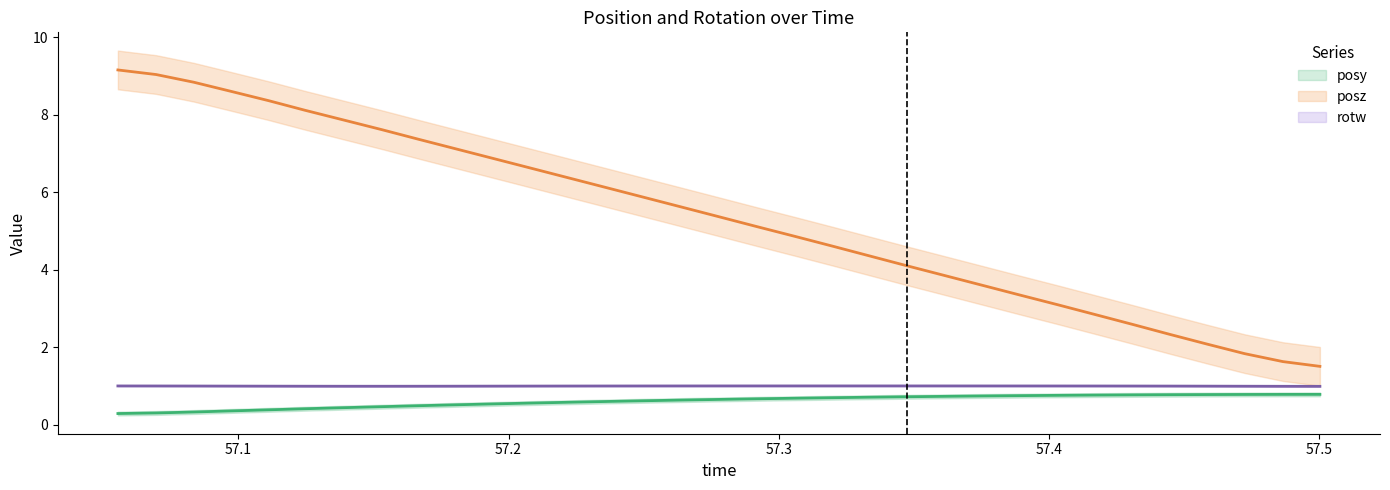

What is the value of the posy point at the 2nd from the left?

0.3